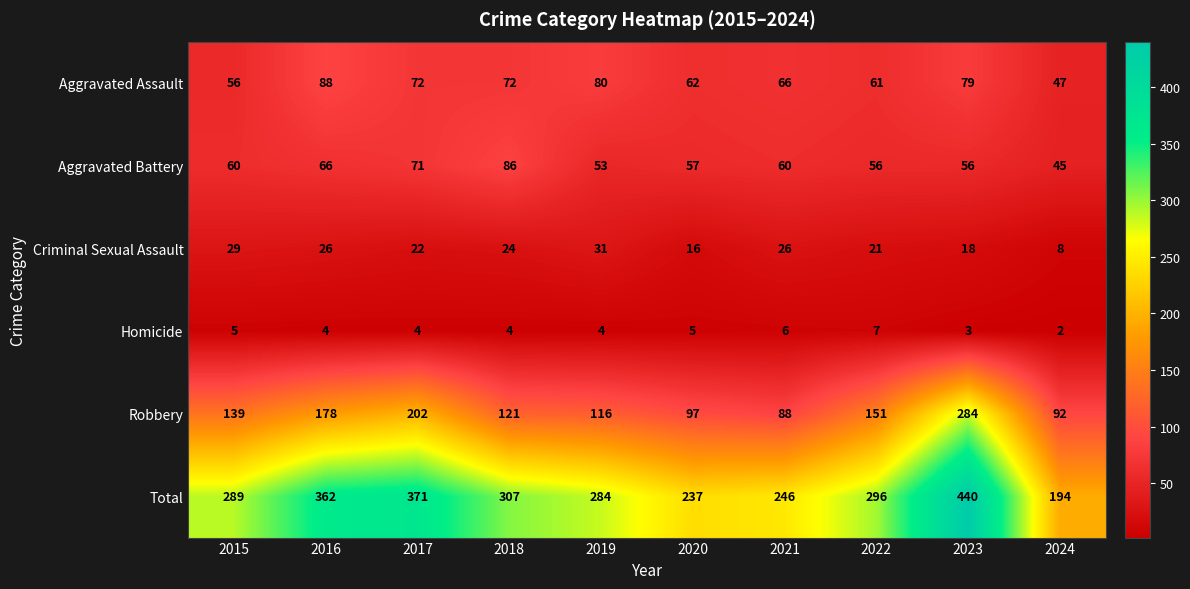

What is the difference between the maximum and minimum values in the Criminal Sexual Assault series?

23